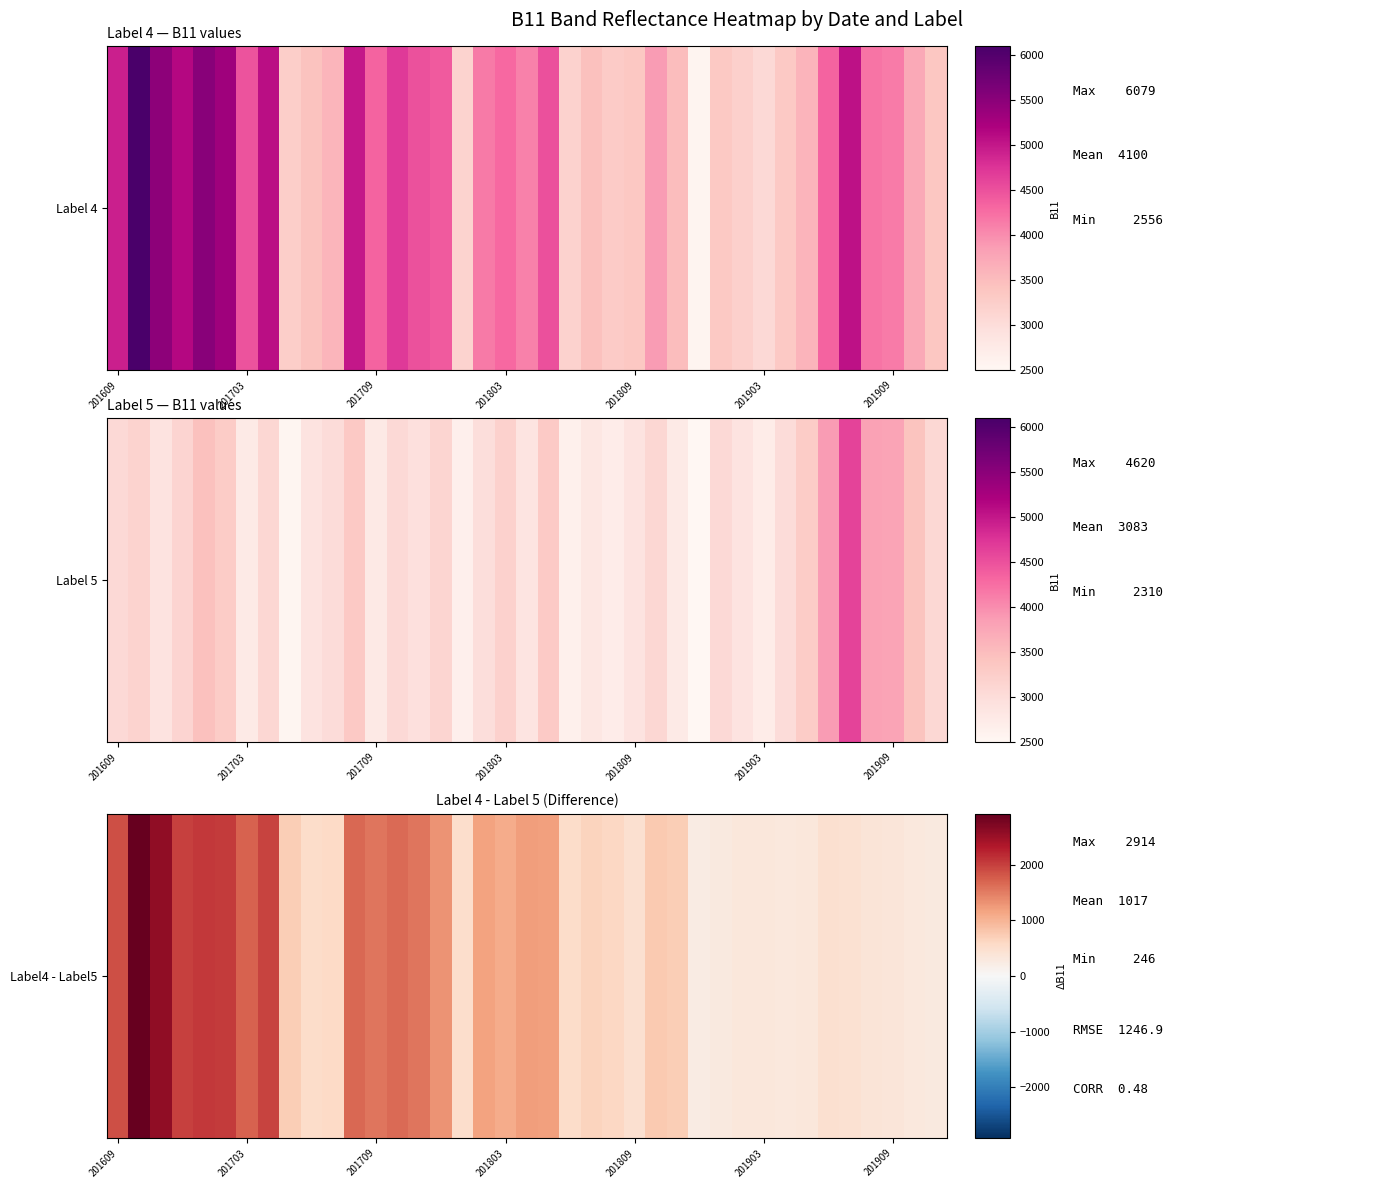

True or false: the data shows 188 at 38.

False